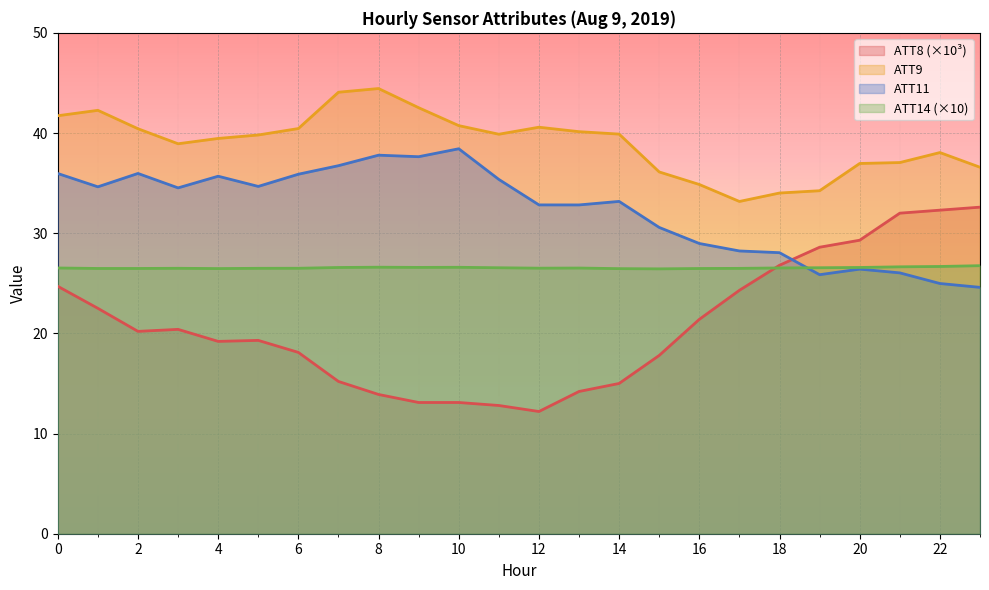

What are all the series names shown in the legend?

ATT8 (×10³), ATT9, ATT11, ATT14 (×10)